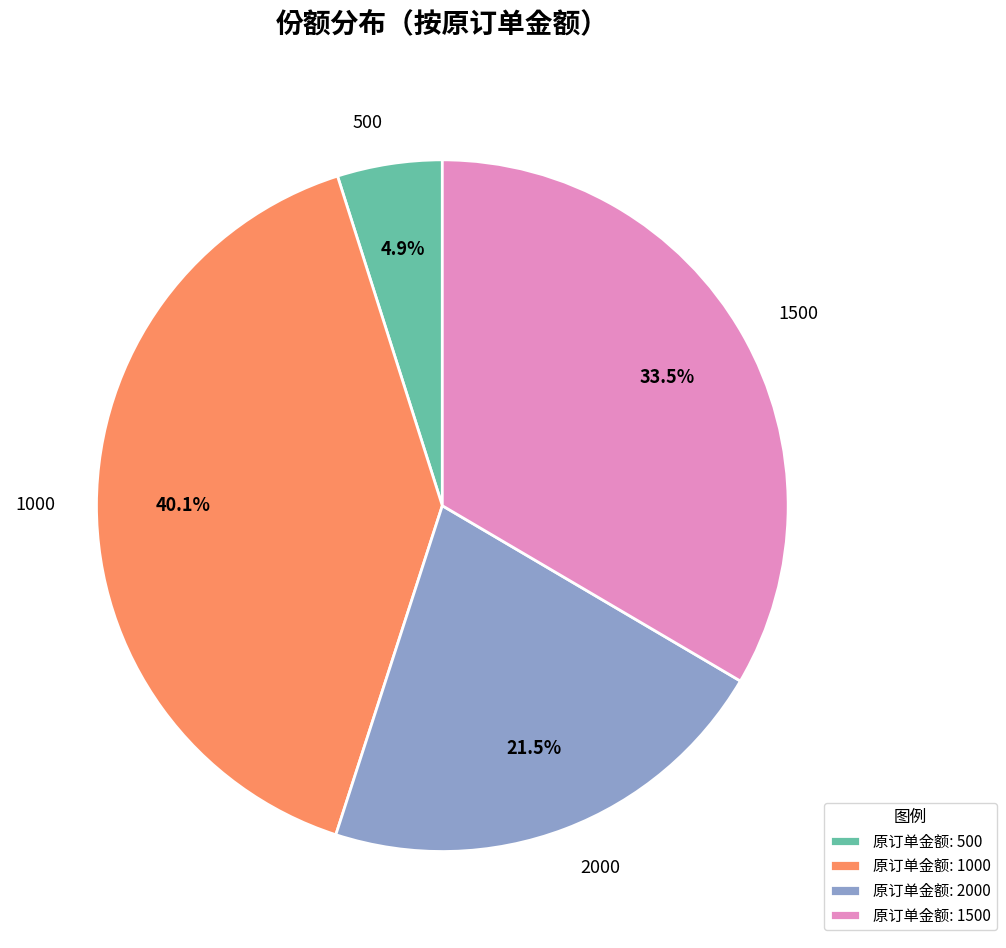

What is the total percentage of 2000 and 1000?

61.6%